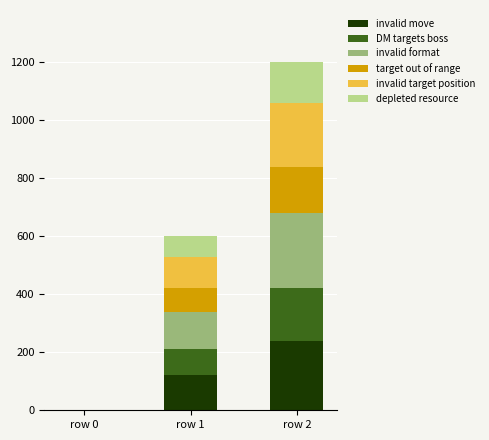

Count the invalid move values in the range 0 to 240.

3